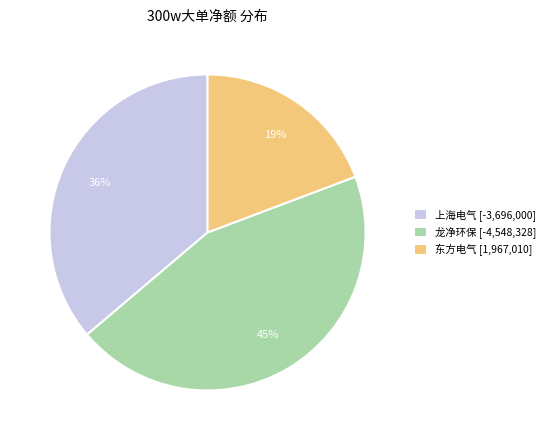

The 上海电气 [-3,696,000] slice represents 36% of the pie. True or false?

True